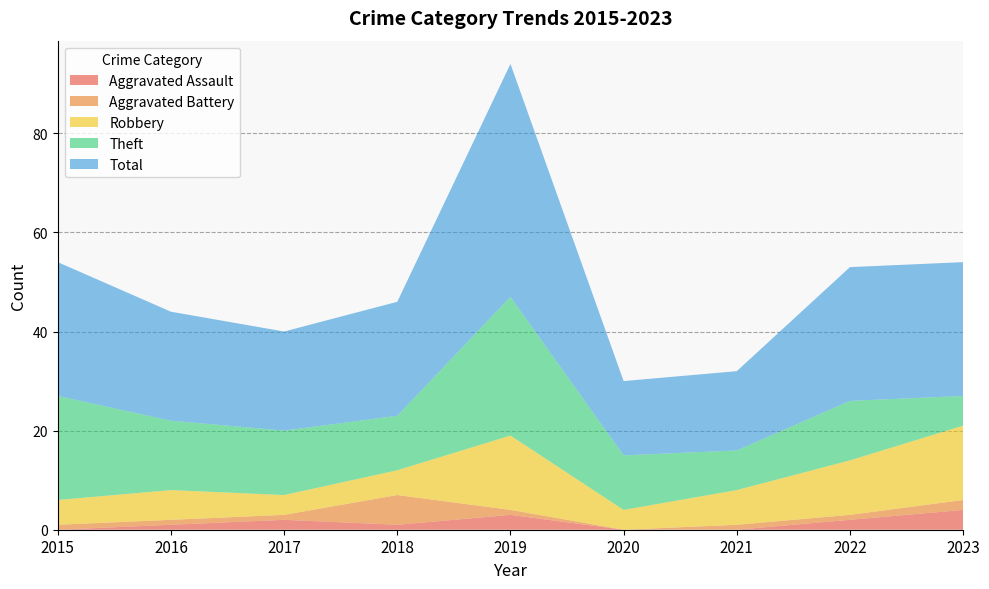

Reading left to right, list all the values displayed in this chart.

Aggravated Assault: 0	1	2	1	3	0	0	2	4
Aggravated Battery: 1	1	1	6	1	0	1	1	2
Robbery: 5	6	4	5	15	4	7	11	15
Theft: 21	14	13	11	28	11	8	12	6
Total: 27	22	20	23	47	15	16	27	27